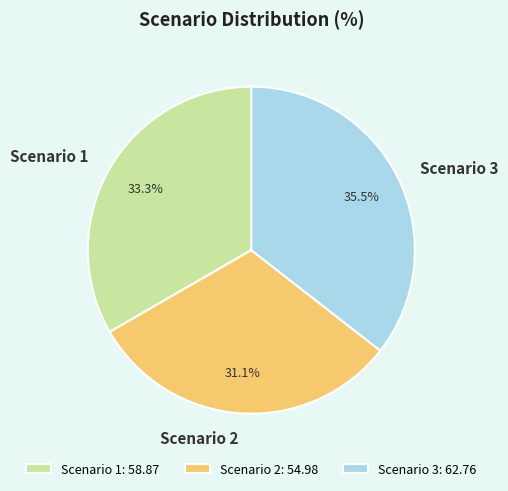

Is it true that Scenario 2 is 26% of the pie?

False